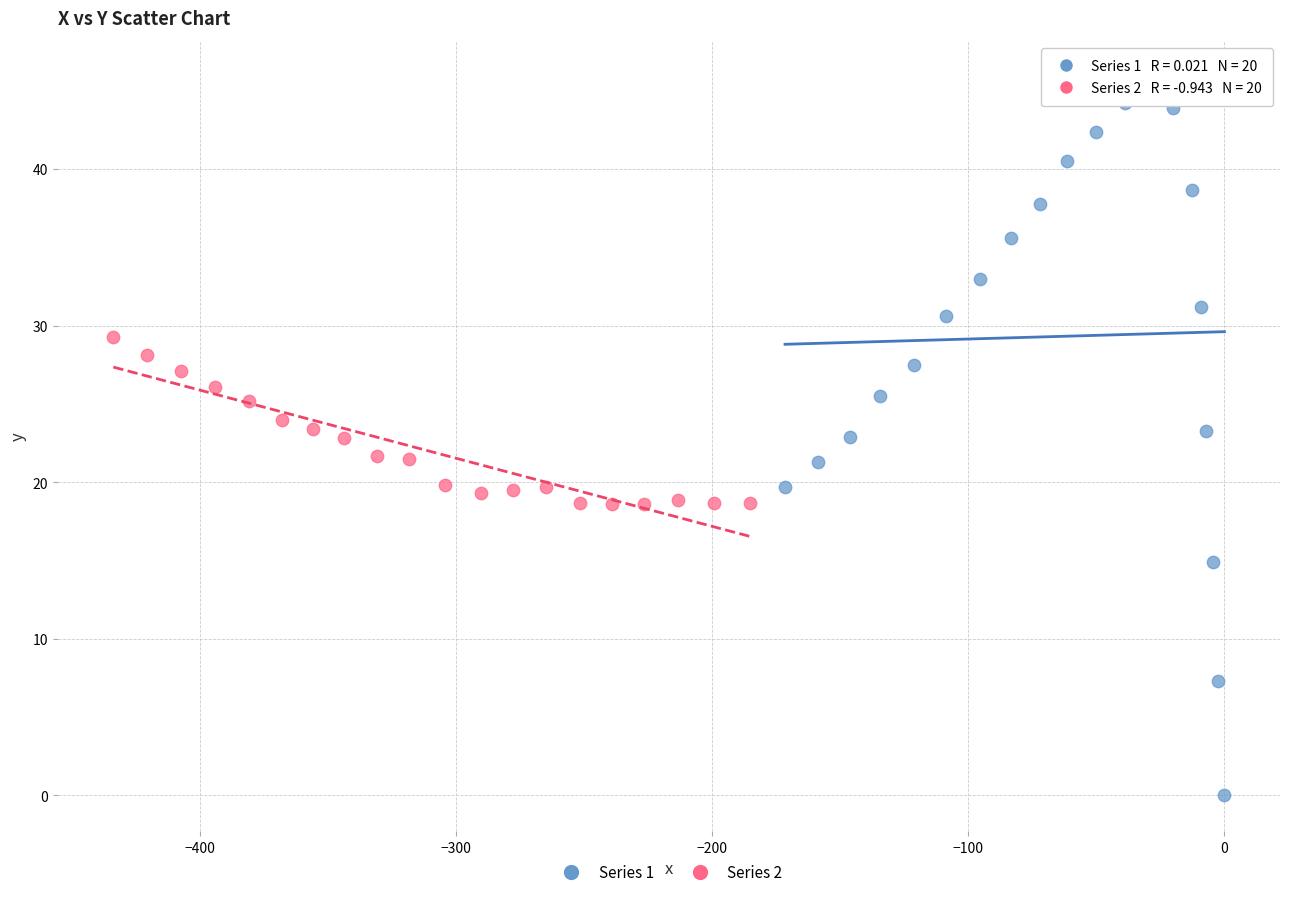

Which series reaches the minimum Y coordinate?

Series 1